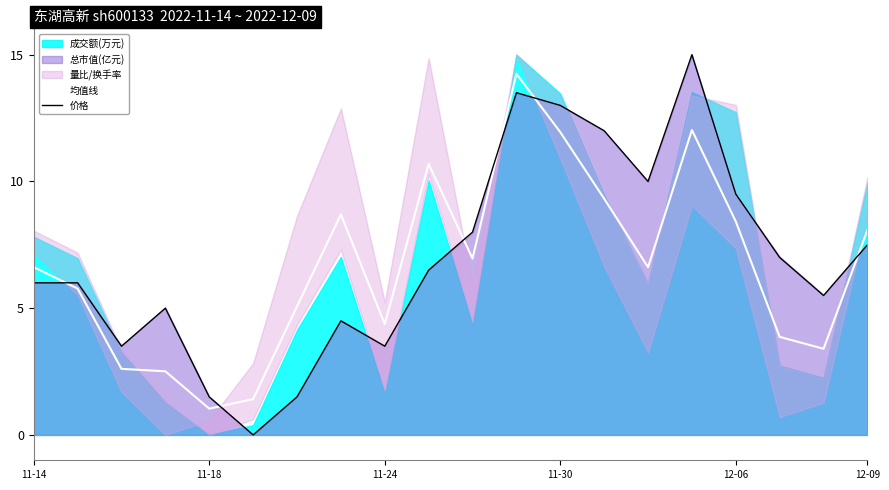

Which series ends up on top after the final intersection of 价格 and 均值线?

均值线